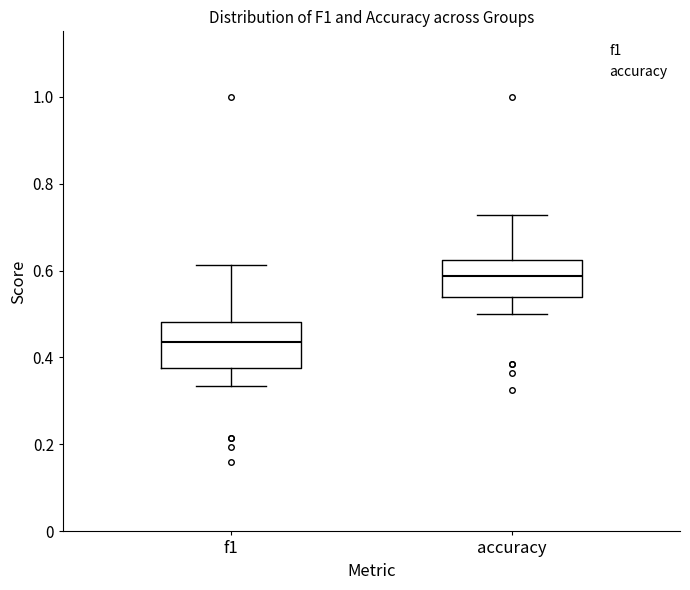

Where does the median line of the box for f1 sit on the y-axis? The values are not printed on the chart, so give them approximately, as read against the axis.

0.44